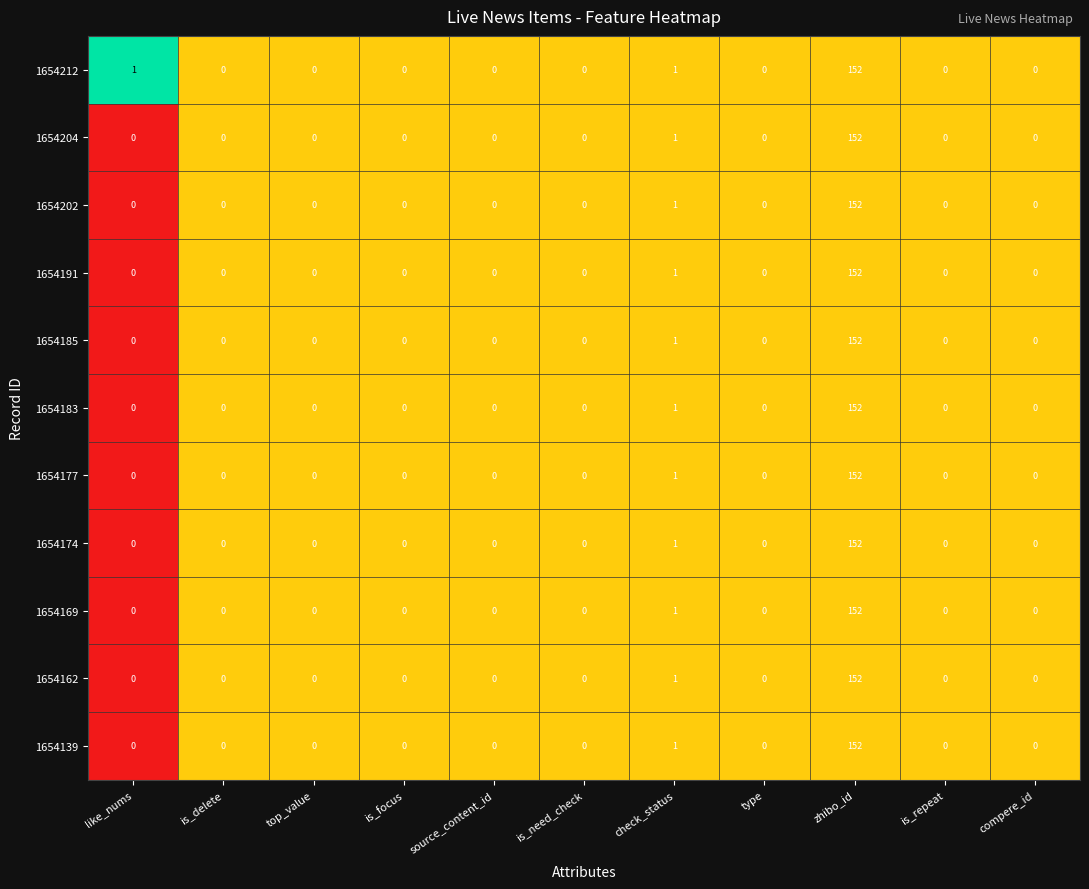

How many categories are shown in the chart?

11